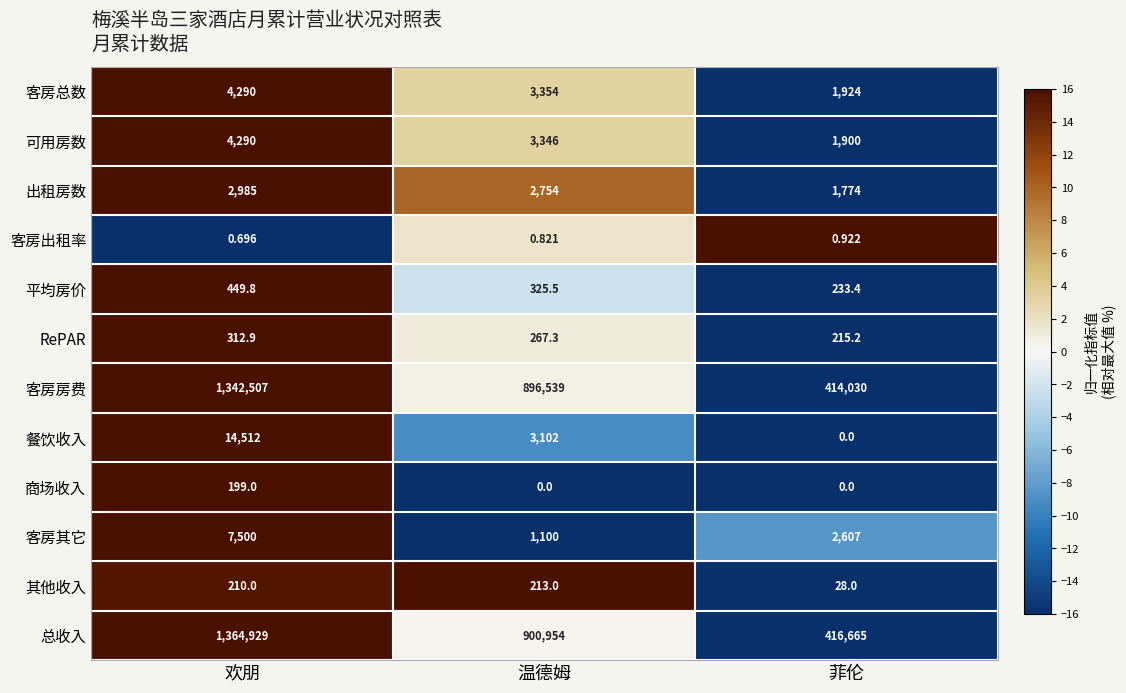

Which series has the largest total across all categories?

总收入